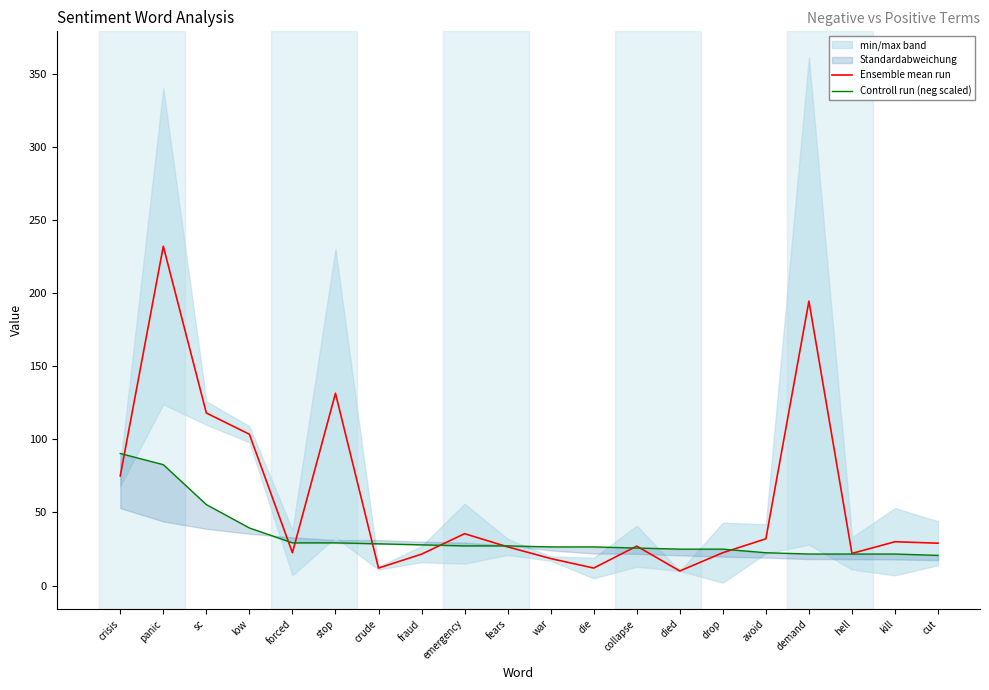

Reading right to left, transcribe all the data shown in this chart.

Ensemble mean run: 29.0	30.0	22.0	194.5	32.0	22.5	10.0	27.0	12.0	18.5	26.5	35.5	21.5	12.0	131.5	22.5	103.5	118.0	232.0	75.0
Controll run (neg scaled): 20.7	21.6	21.6	21.6	22.5	24.9	24.9	25.7	26.4	26.4	27.2	27.2	27.9	28.6	29.2	29.2	39.4	55.4	82.7	90.3